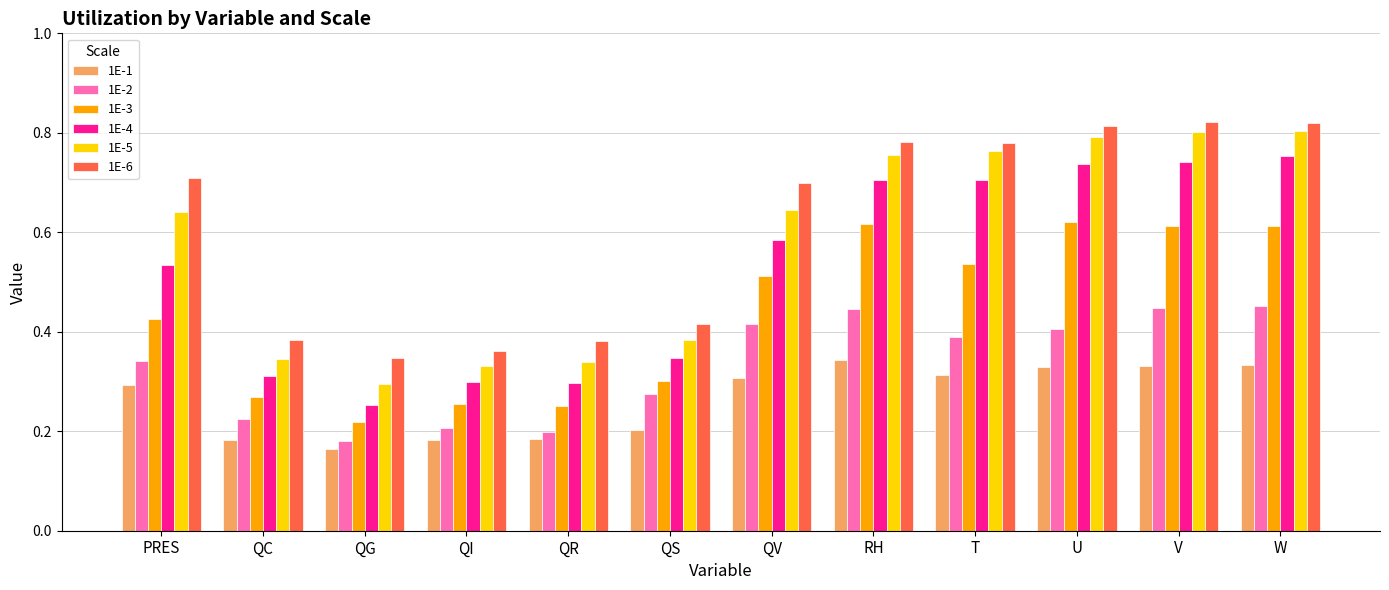

Which category has the lowest value in the 1E-2 series?

QG